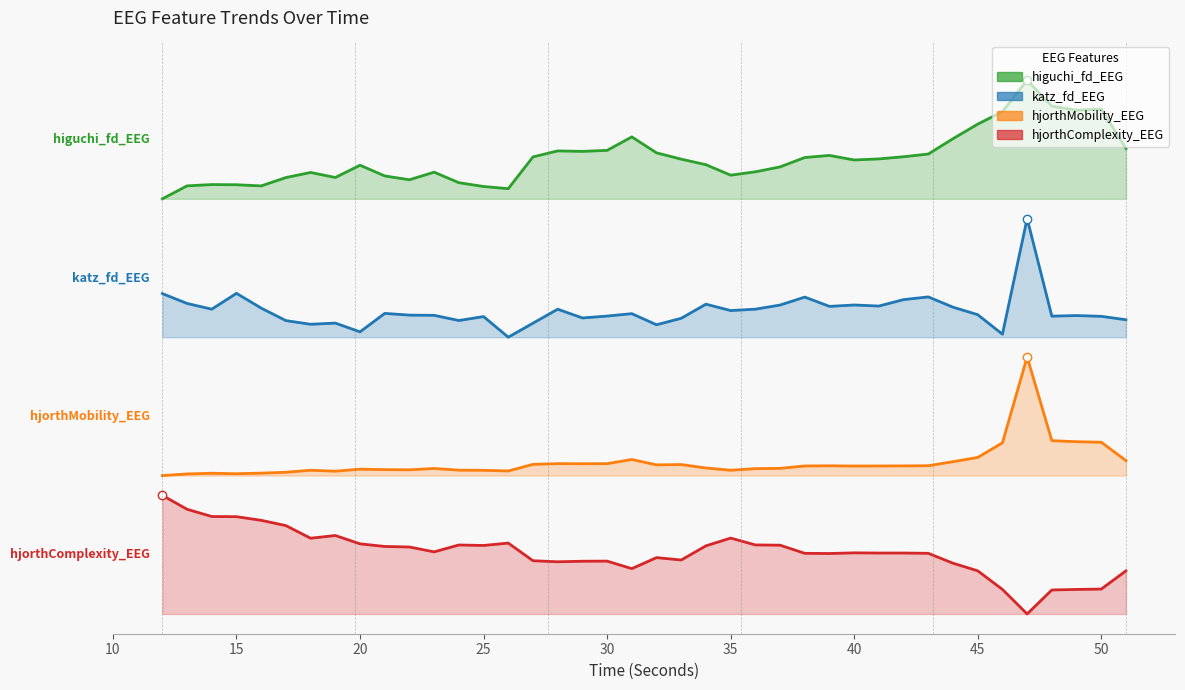

How many hjorthComplexity_EEG values are between 0 and 1?

40